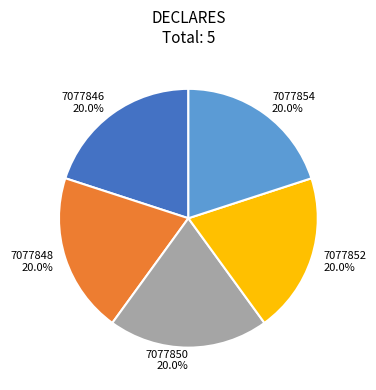

To the nearest percent, what is the average slice percentage?

20%